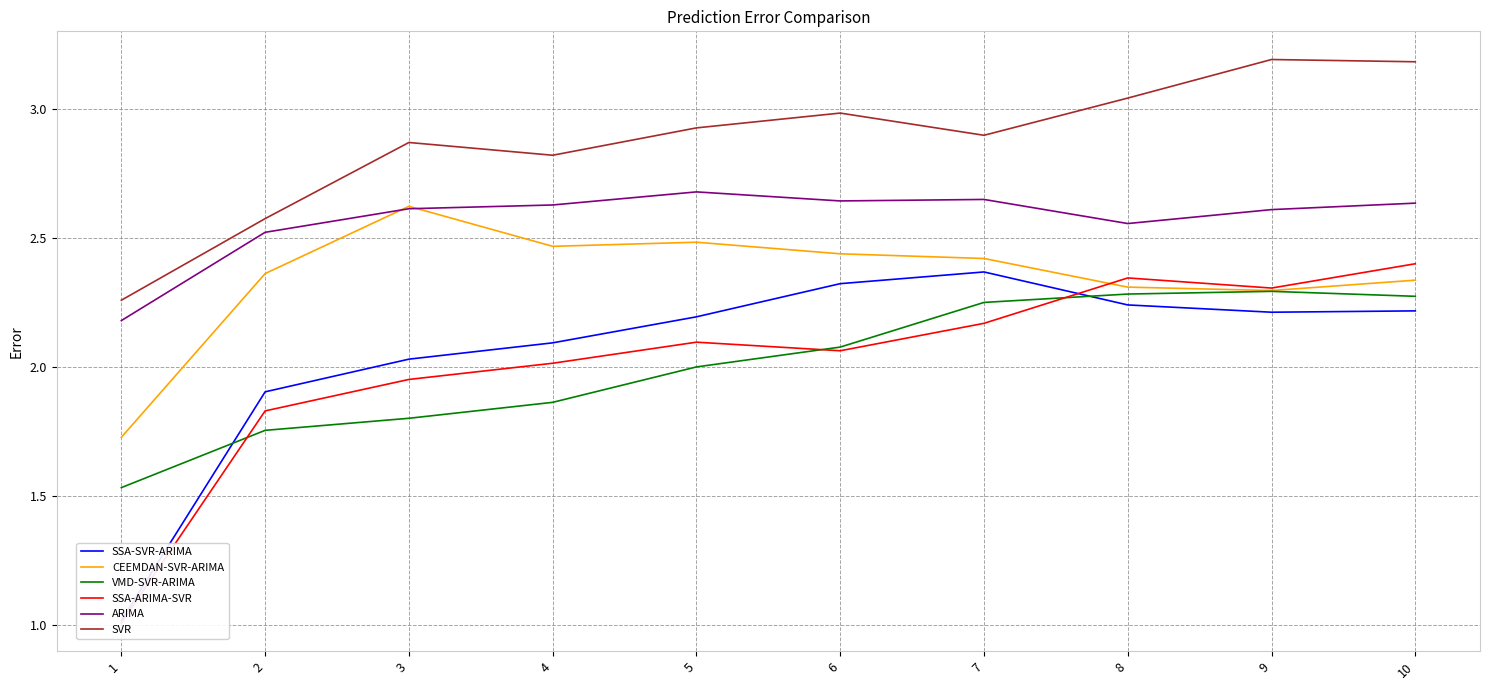

Is this an area chart (filled region under the line)?

No